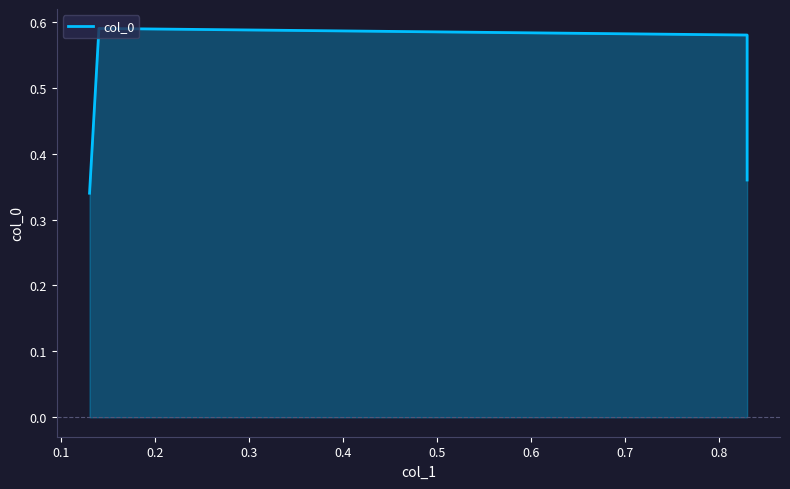

Which label corresponds to the largest value in the chart?

0.1